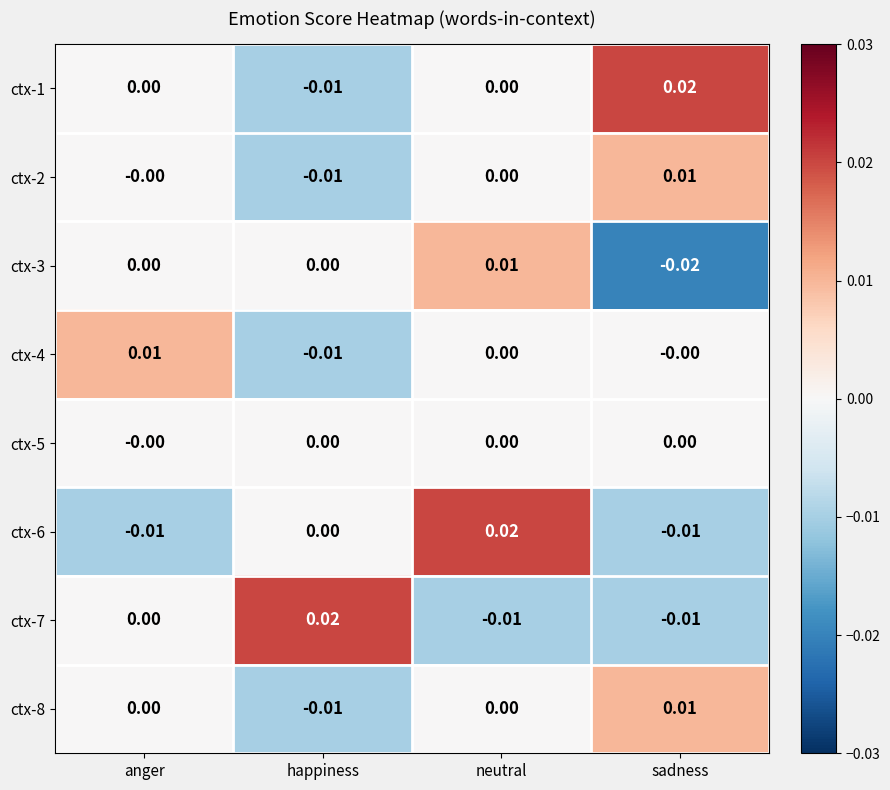

Which category has the lowest value in the ctx-4 series?

happiness